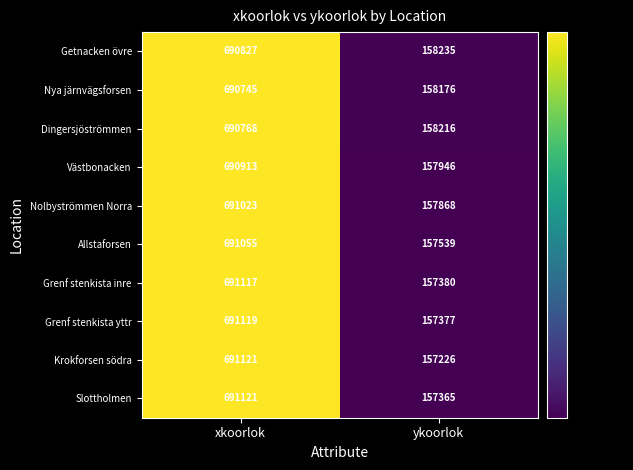

Which series has the widest spread of values?

Krokforsen södra